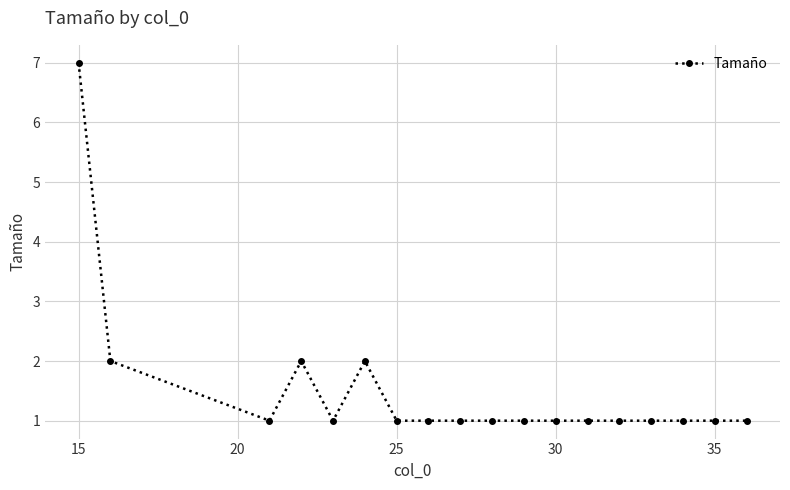

What is the value of the 10th point from the left?

1